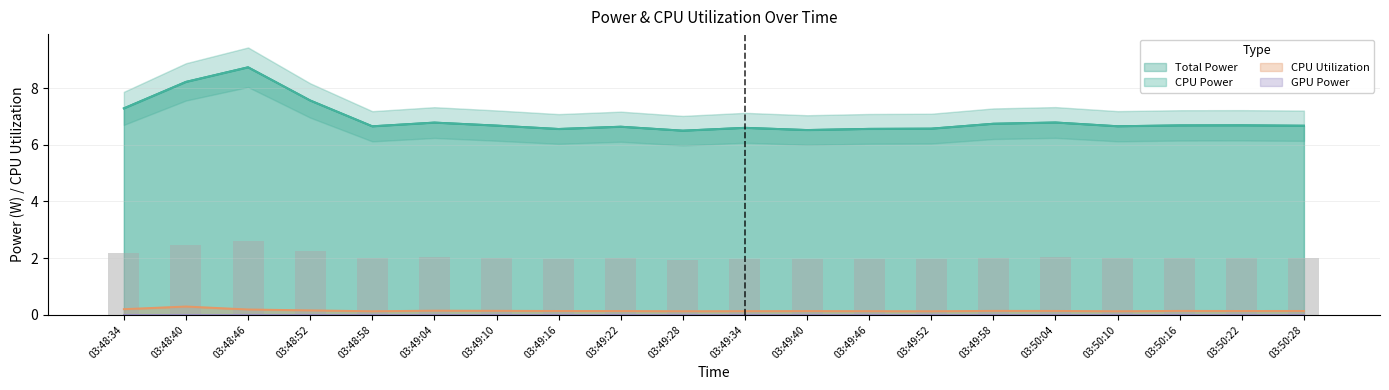

Which series has the largest total across all categories?

Total Power